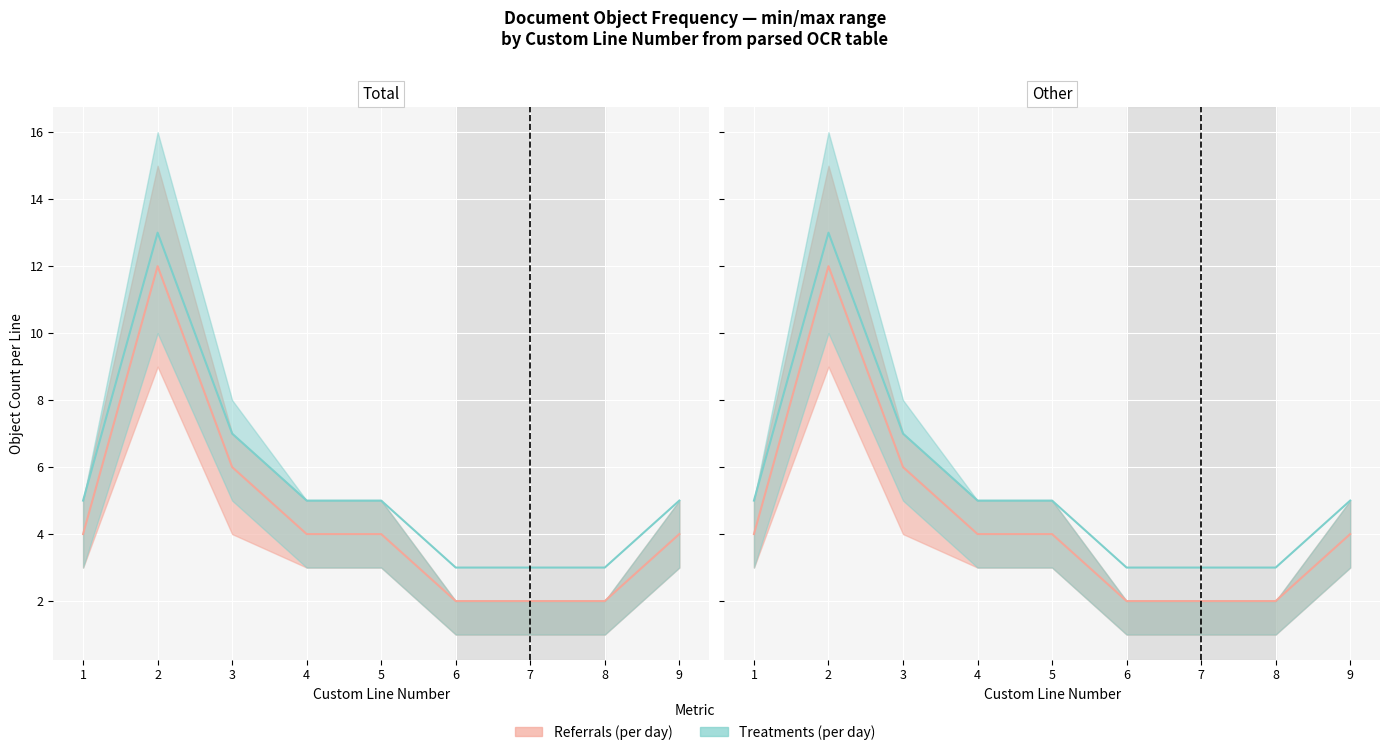

The value of Treatments (per day) at 5.0 is 5. True or false?

False